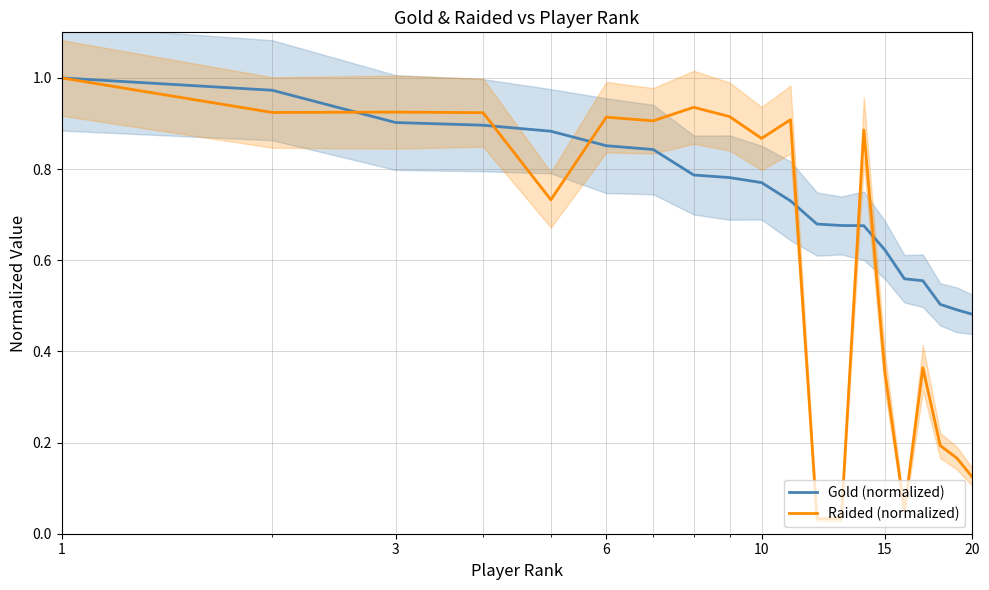

Is it true that Gold (normalized) equals 0.7 at 18?

False